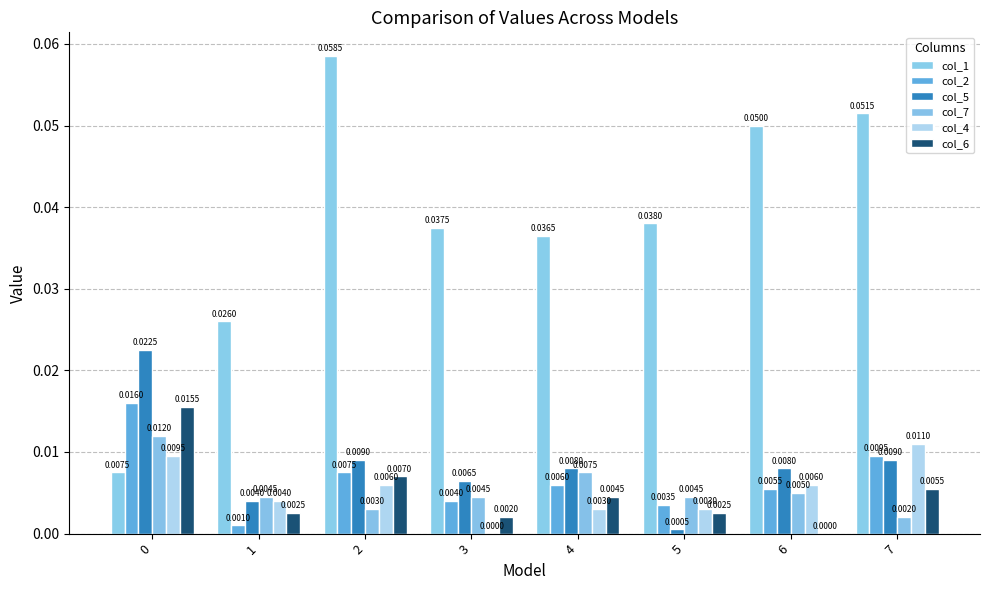

Count the number of data series in this chart.

6